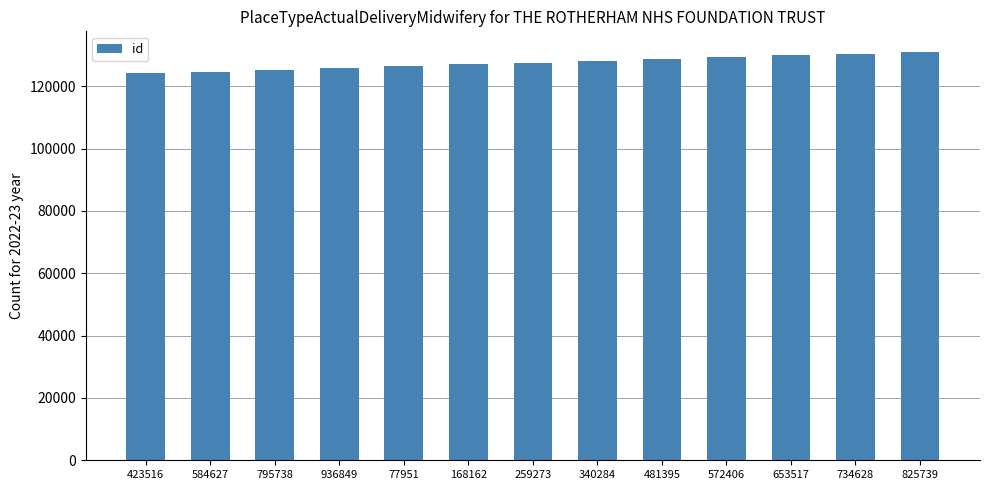

What is the average value?

127564